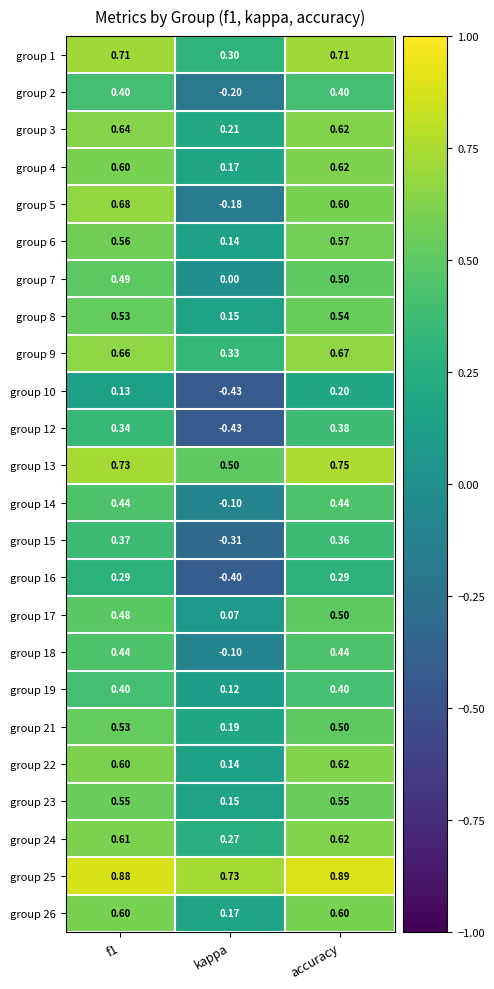

Where is group 15 nearest to the value 0?

kappa